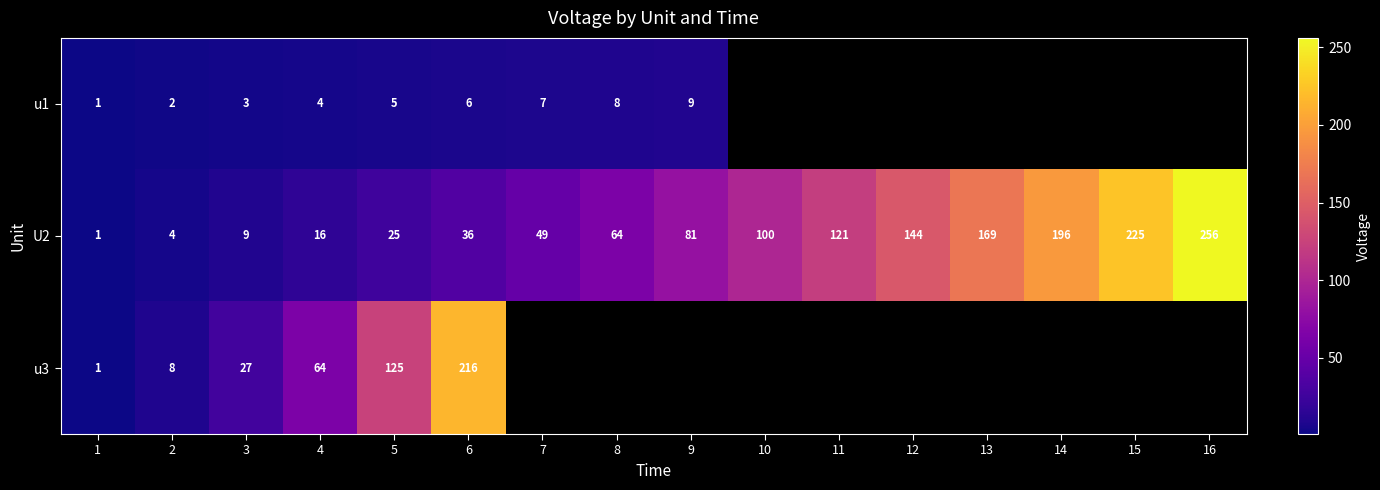

How many series are shown in this chart?

3